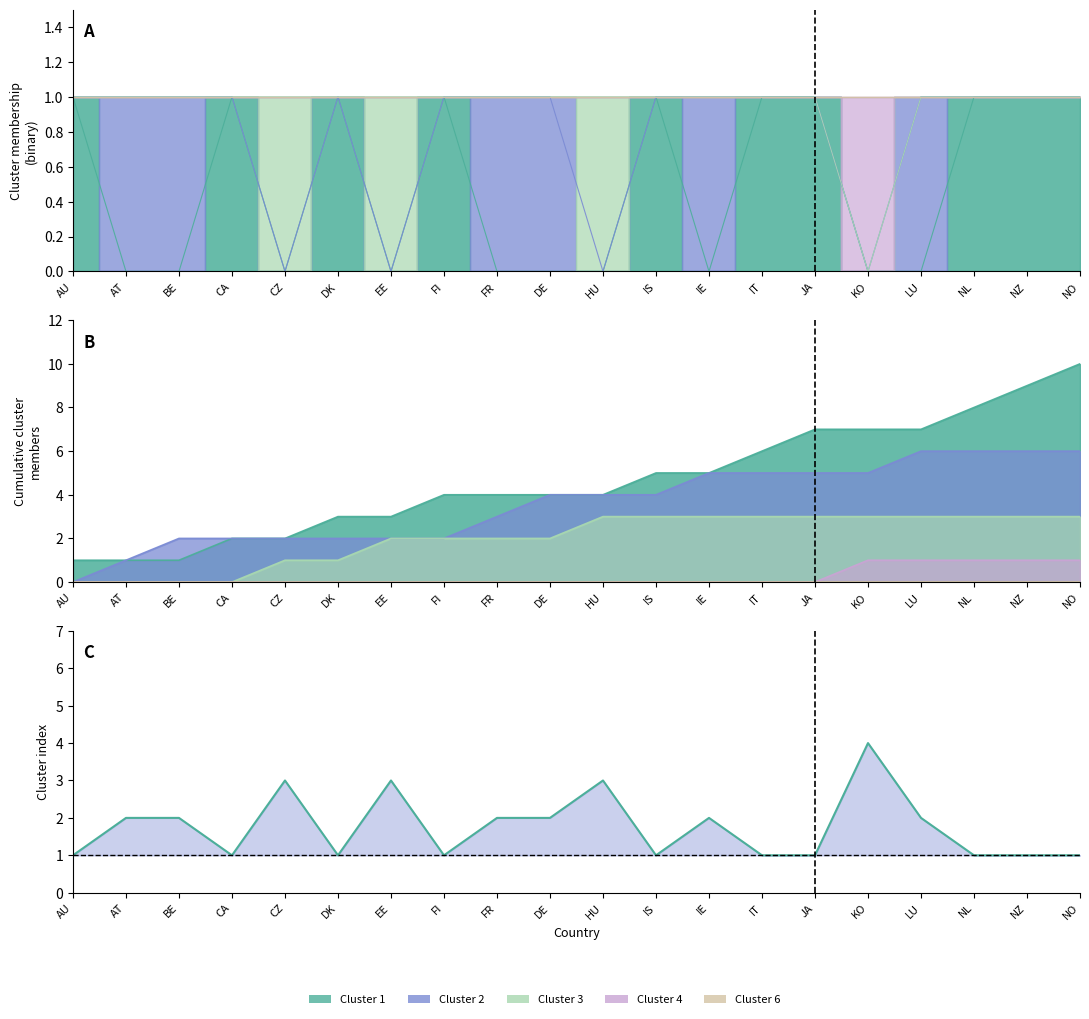

What is the label of the 9th point from the left?

FR